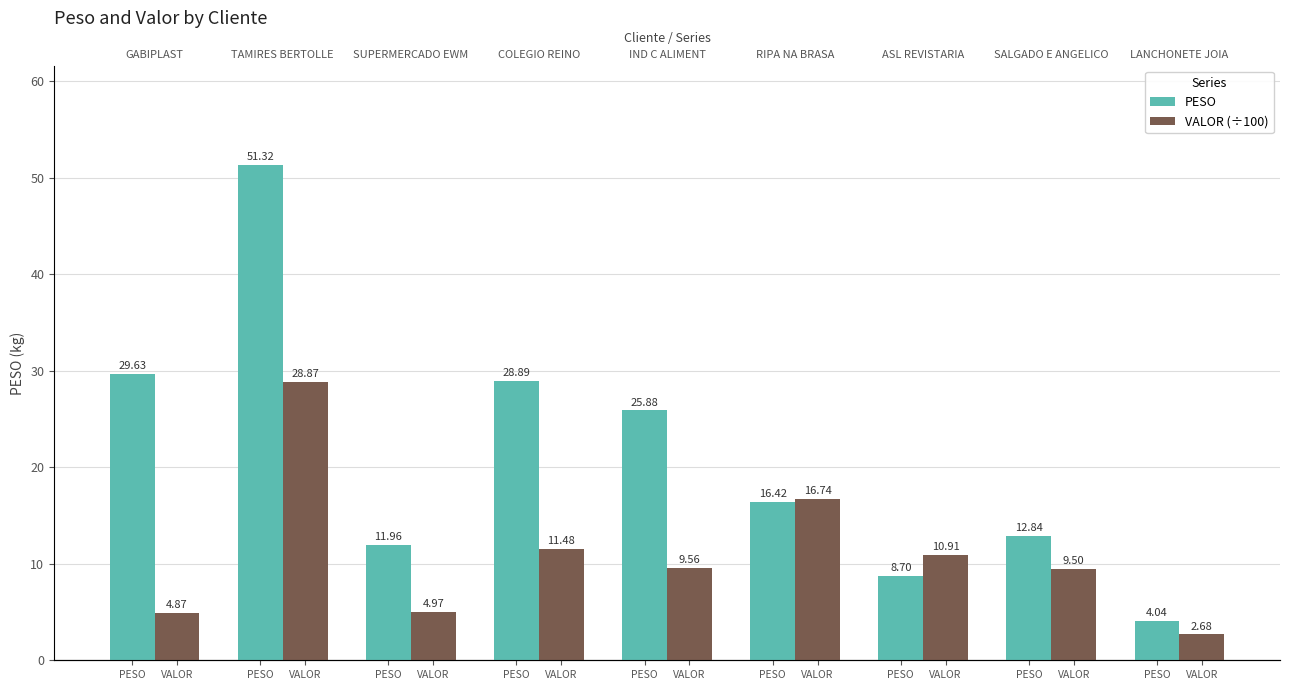

Is it true that PESO equals 22.6 at PESO?

False